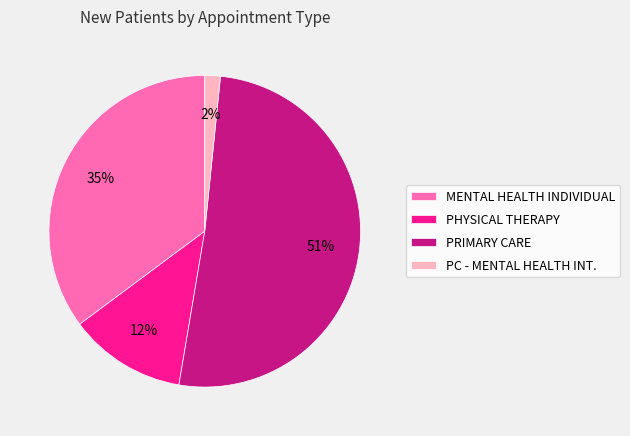

To the nearest percent, what percentage of the pie is PRIMARY CARE?

51%